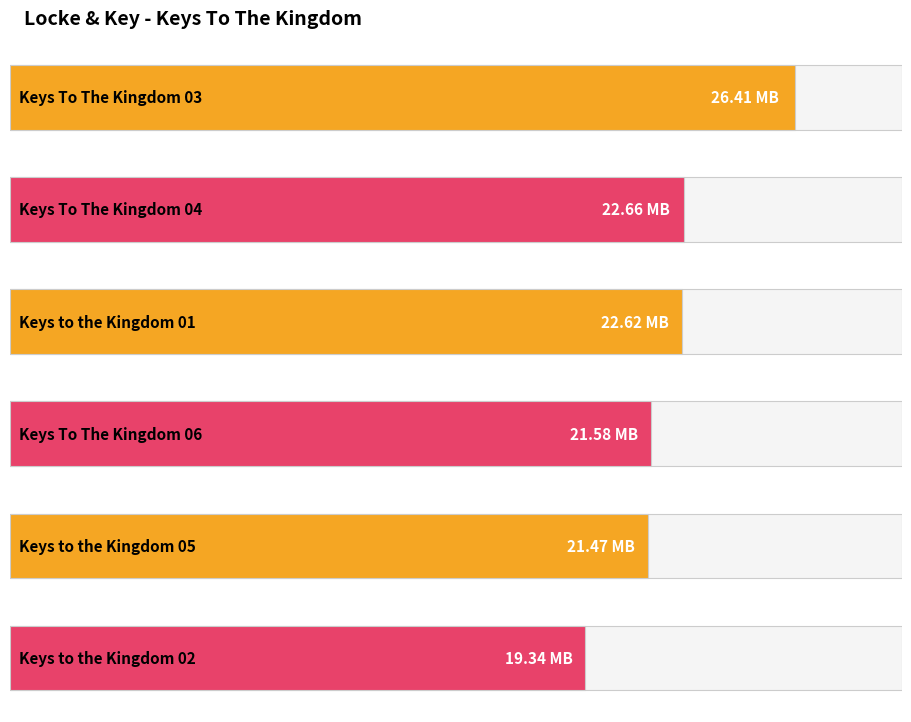

What is the approximate value at Keys to the Kingdom 05?

21.5